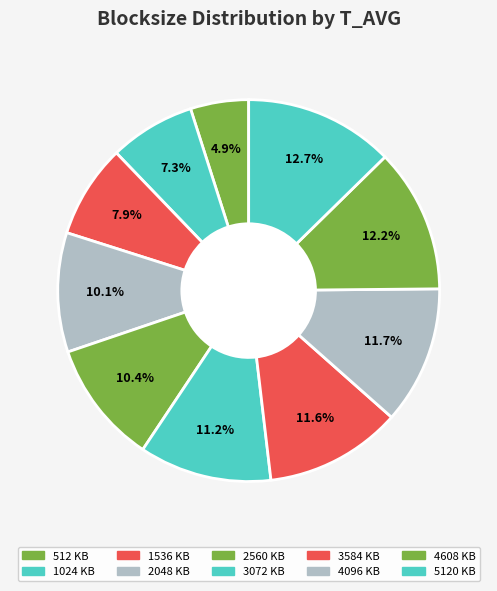

How many segments does this pie chart have?

10